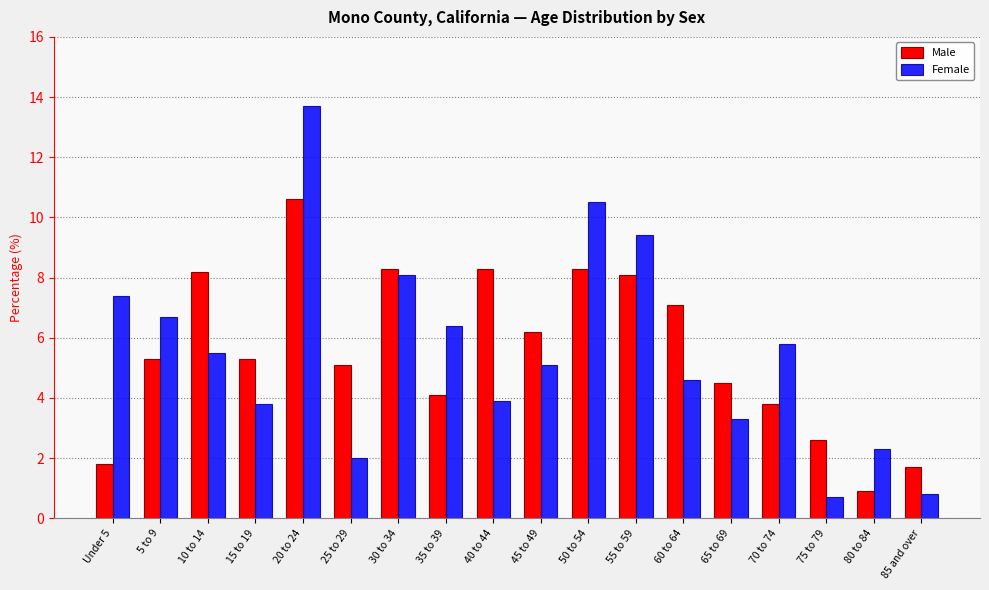

What is the lowest value of the Female series?

0.7